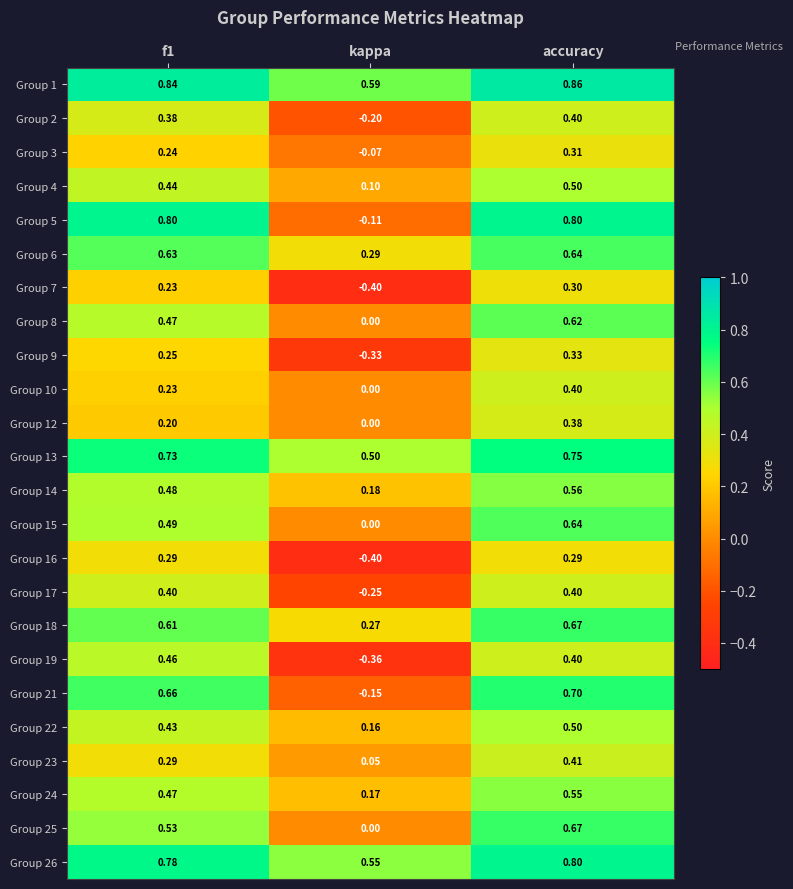

At which category is the sum across all series the highest?

accuracy